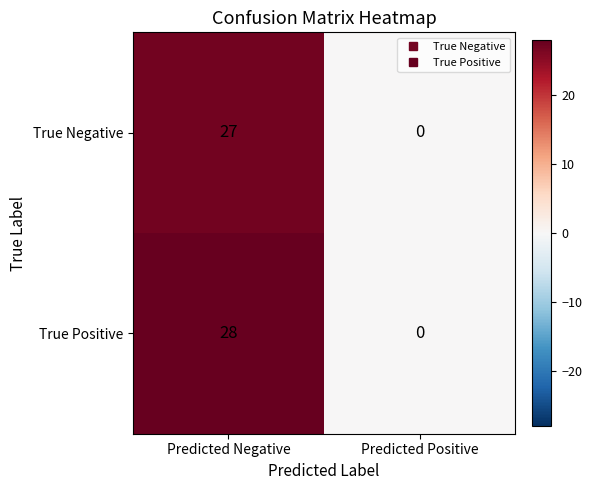

Which series has the largest total across all categories?

True Positive